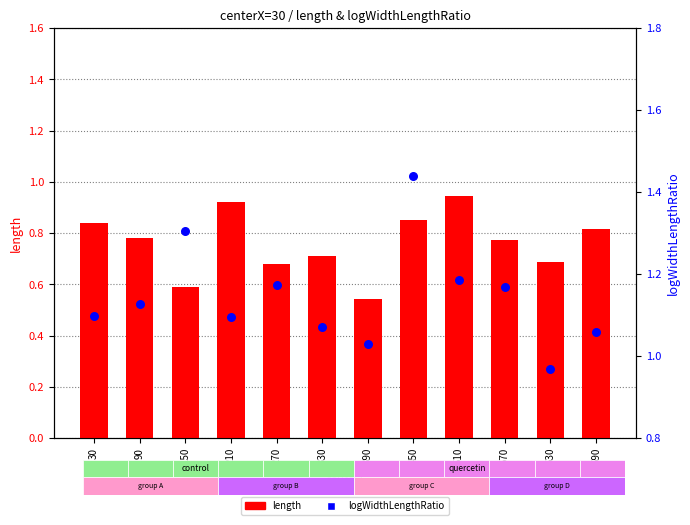

Which series reaches the minimum Y coordinate?

length